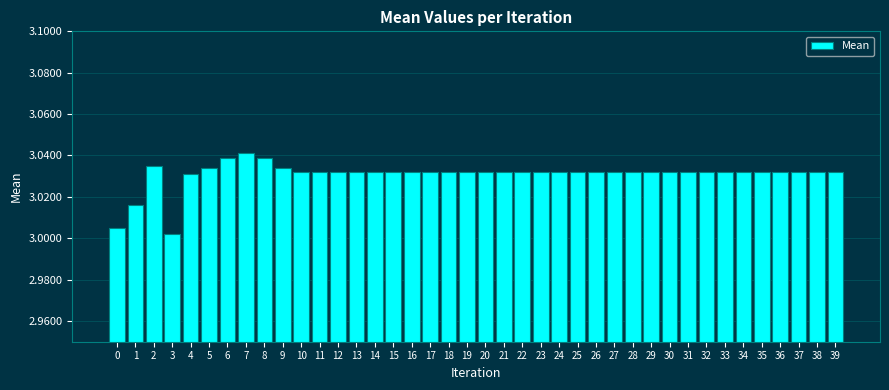

What is the sum of all values?

121.2